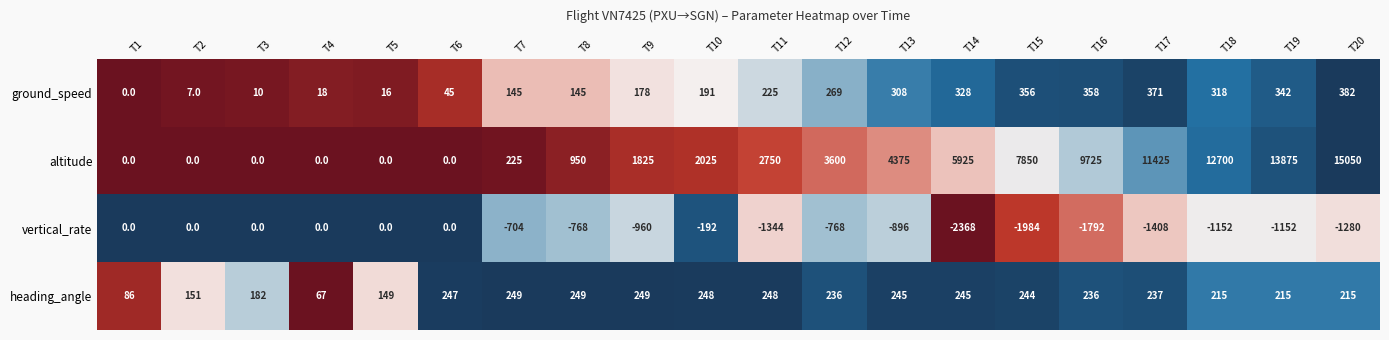

Which series has the largest range (max minus min)?

altitude